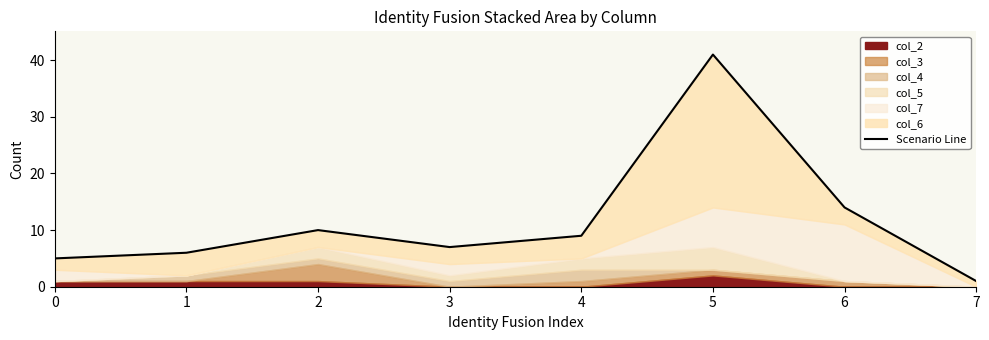

Where does the data first go above 9?

2